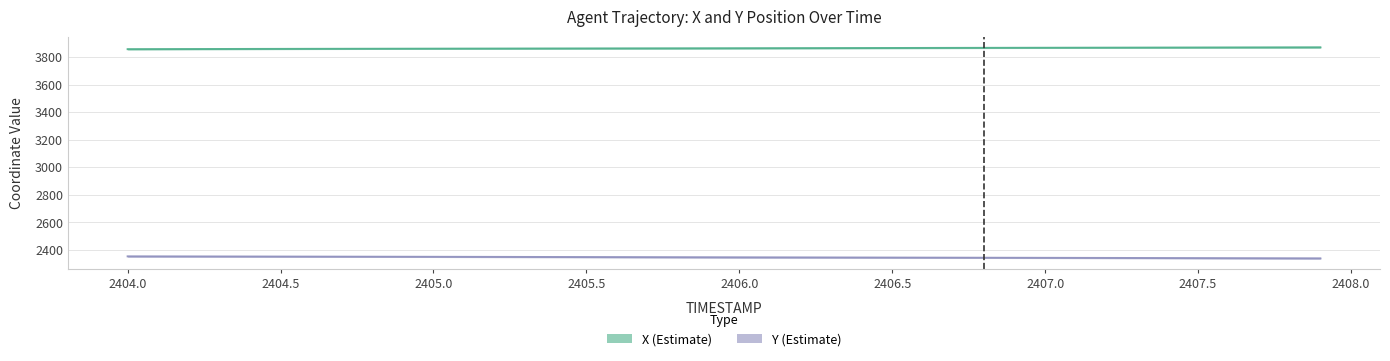

True or false: X (Estimate) and Y (Estimate) intersect in this chart.

False